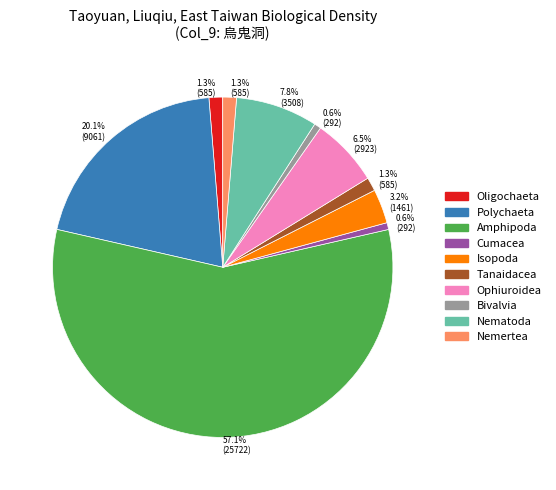

Does any single category account for the majority?

Yes